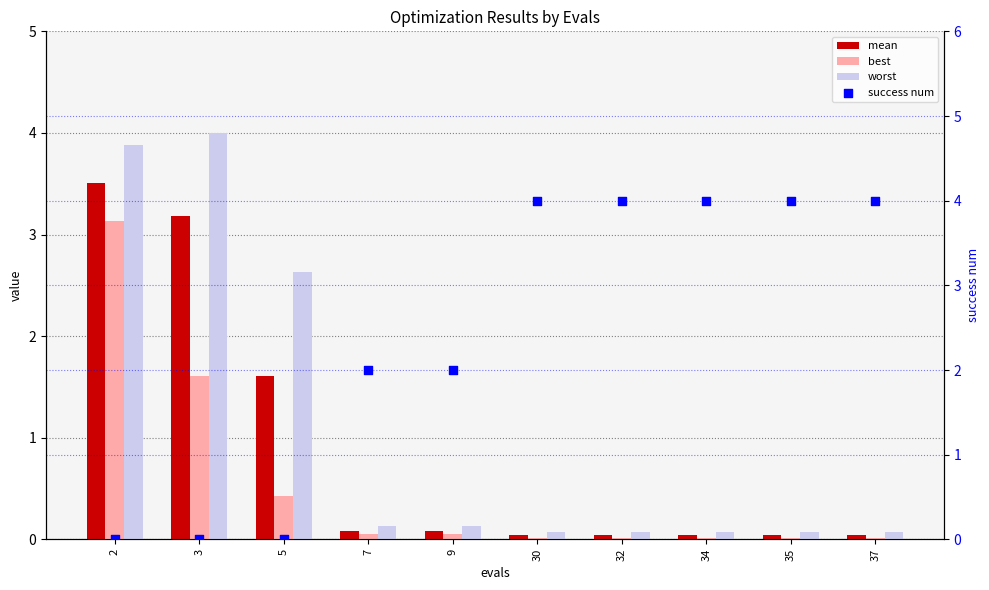

Which series reaches the minimum Y coordinate?

success num